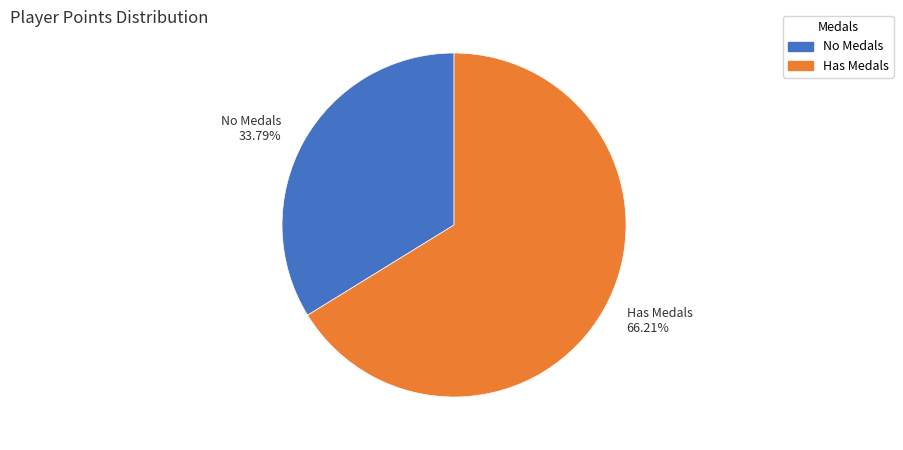

Is there a majority slice in this chart?

Yes